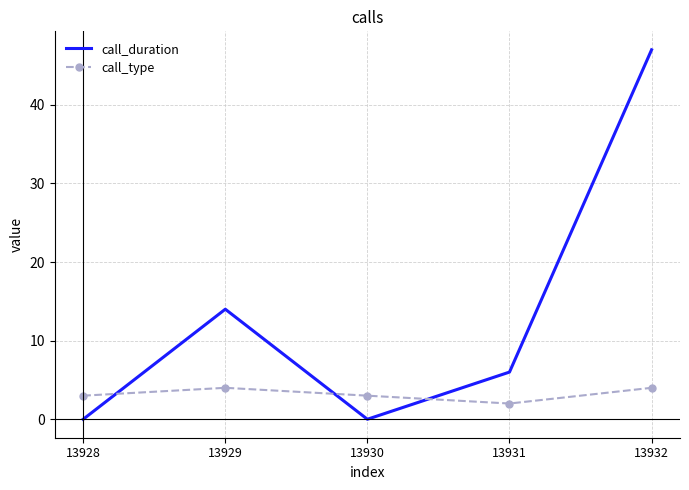

The call_type series shows 7 at 13932. True or false?

False